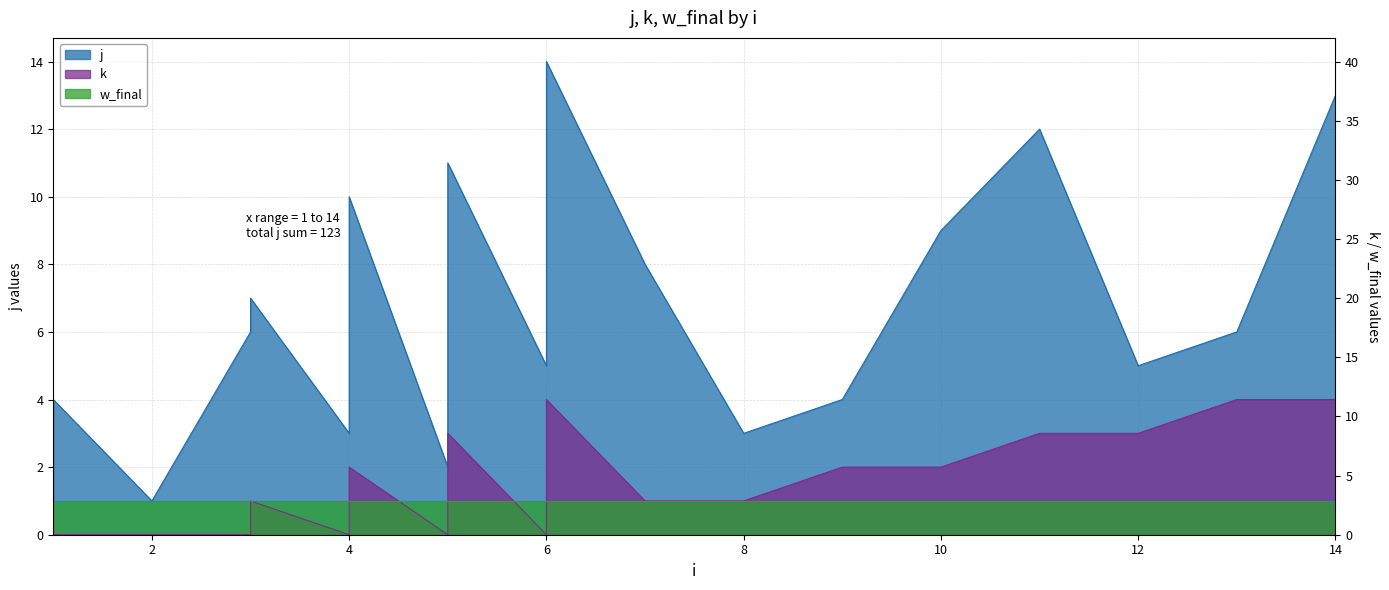

At which category does j reach its first local peak?

3